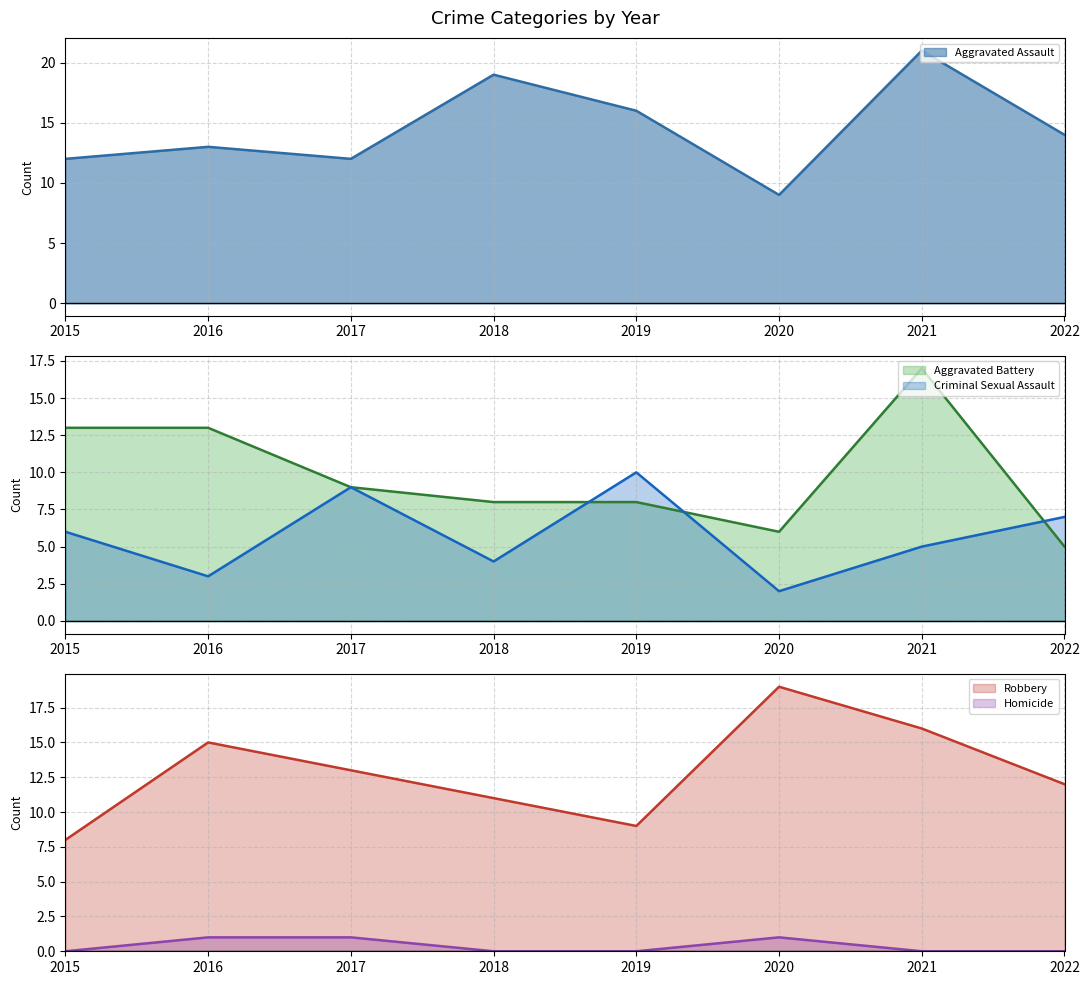

At how many categories does at least one series exceed 16?

3